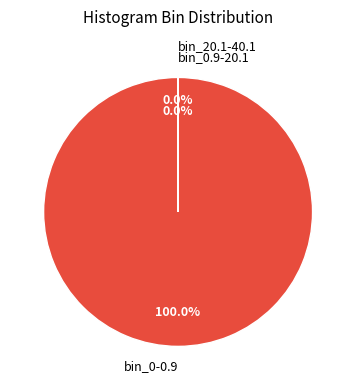

To the nearest percent, what is the average slice percentage?

33%